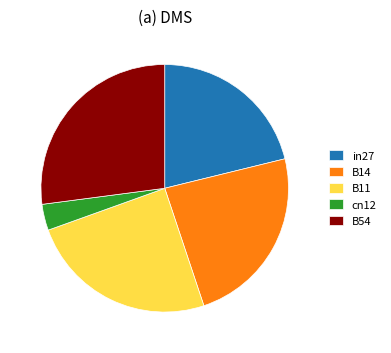

Which has a higher value, cn12 or B14?

B14